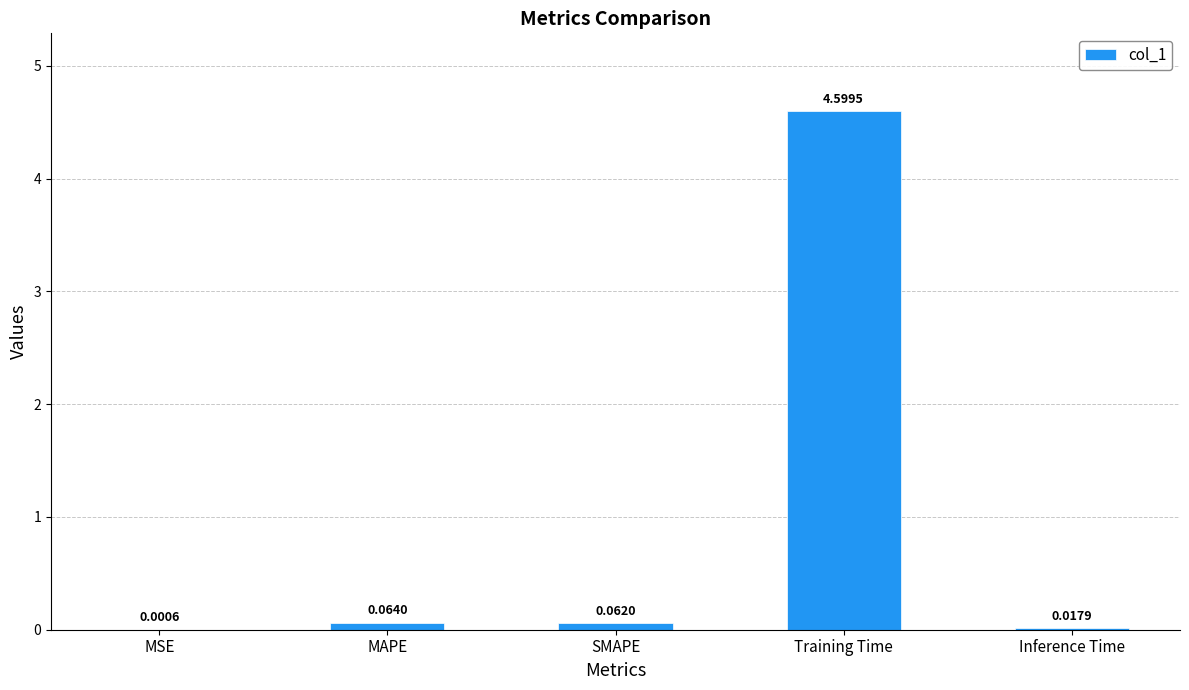

Which category has the highest value across all series?

Training Time